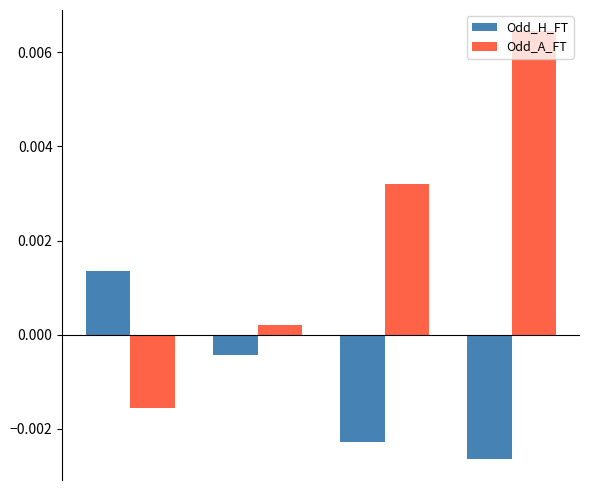

Rank the series by their average value, from highest to lowest.

Odd_A_FT, Odd_H_FT